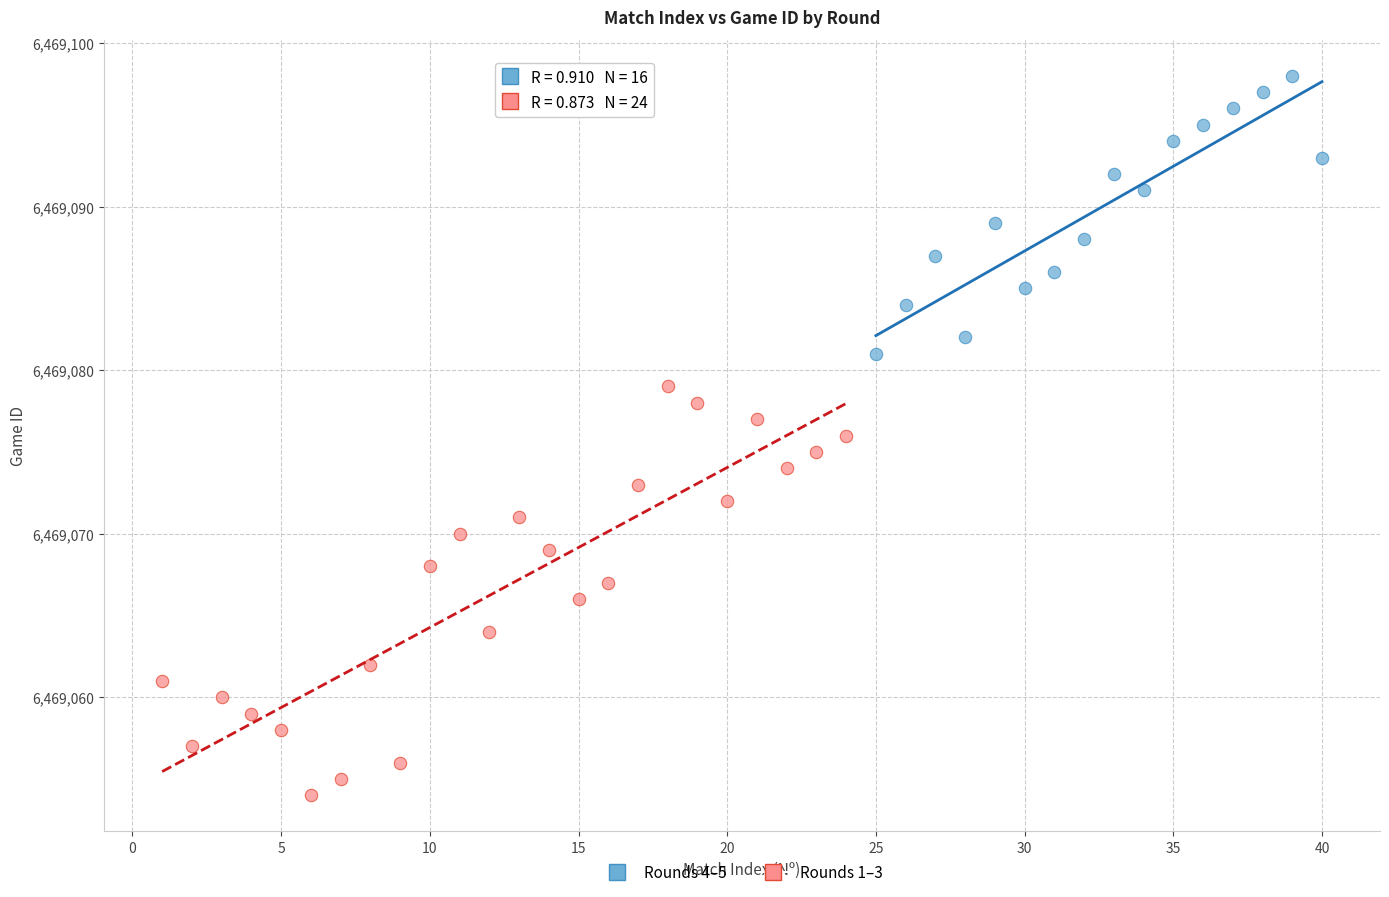

Which series has the widest spread of Y values?

Rounds 1–3